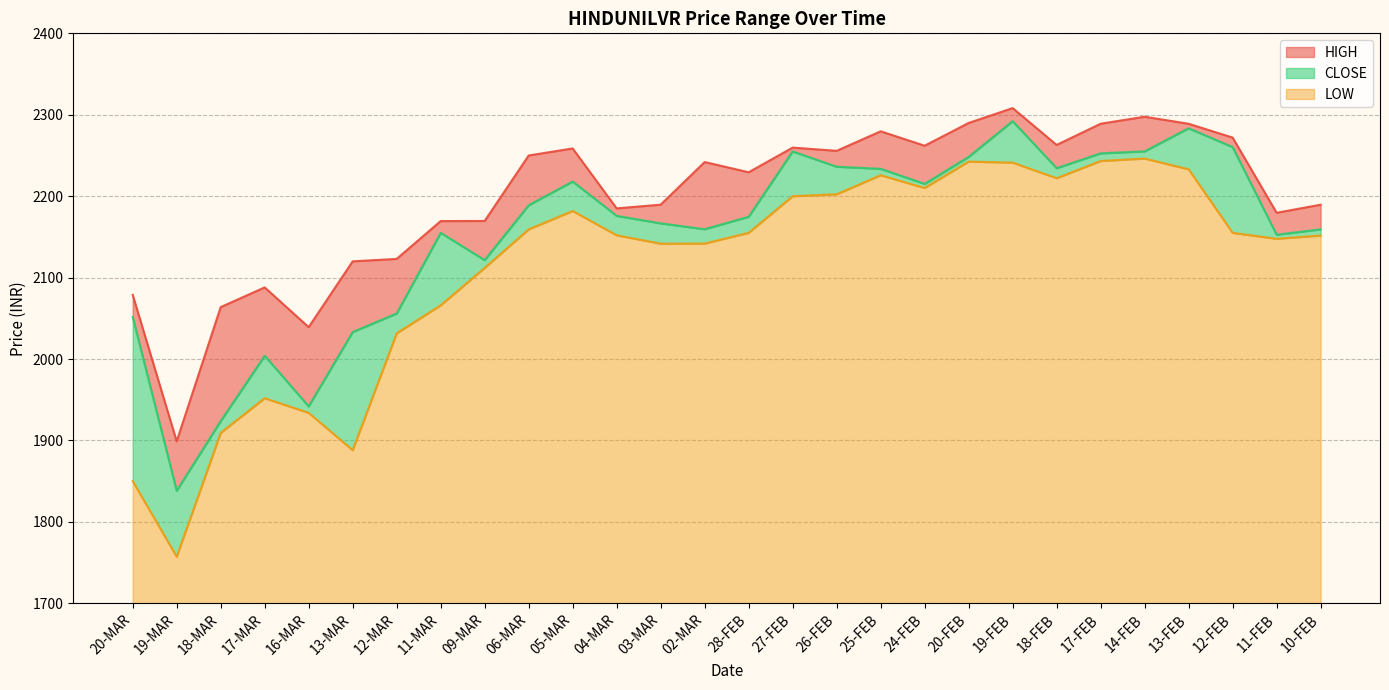

Which series has the largest total across all categories?

HIGH